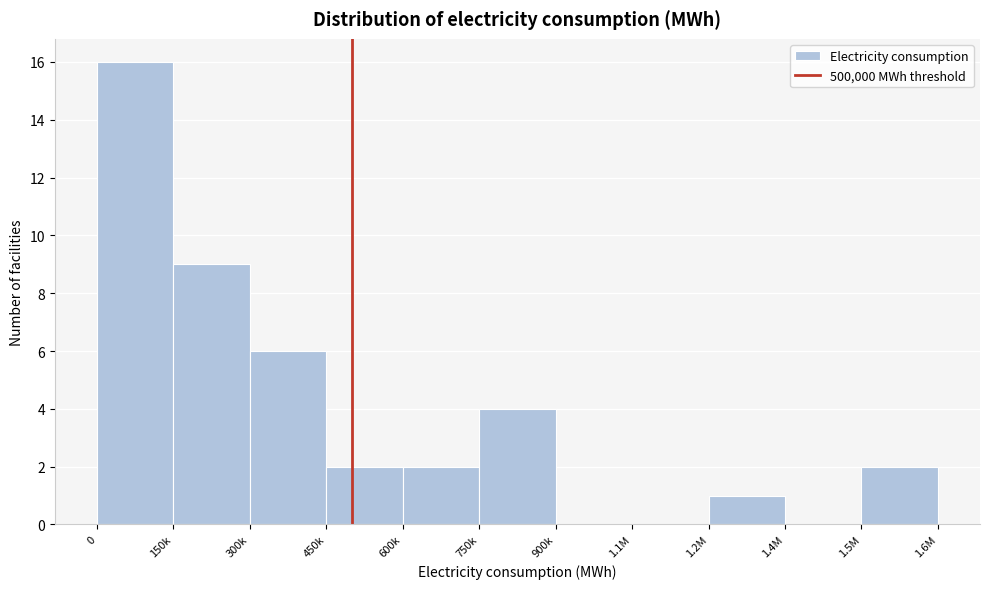

Reading left to right, list all the values displayed in this chart.

0=16	150k=9	300k=6	450k=2	600k=2	750k=4	900k=0	1.1M=0	1.2M=1	1.4M=0	1.5M=2